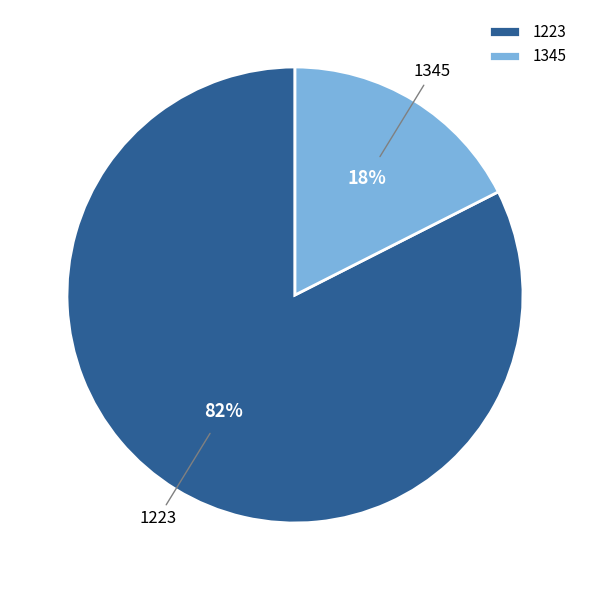

Count the number of slices in the pie.

2